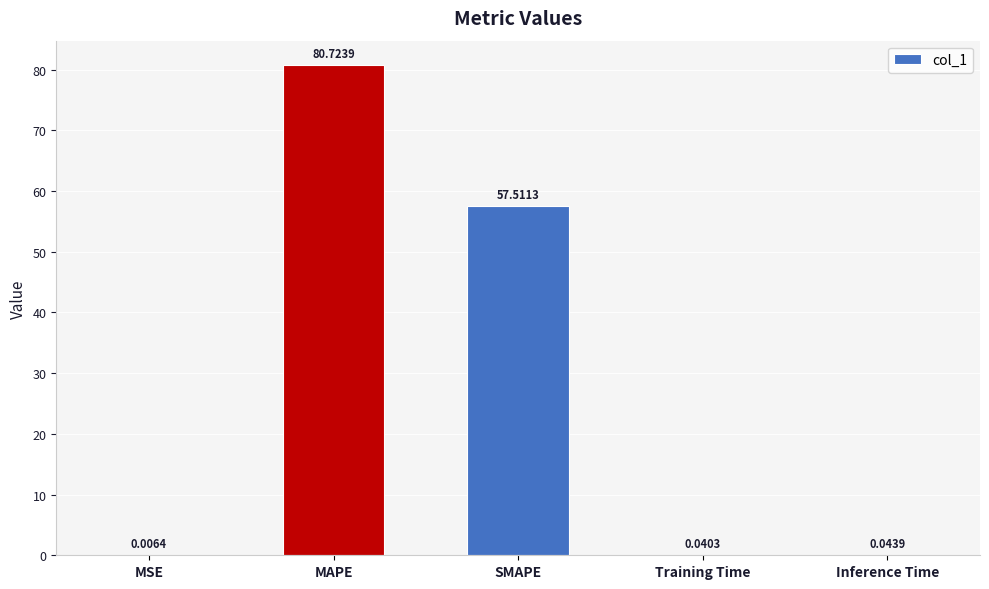

What is the difference between the values at MSE and SMAPE?

57.5